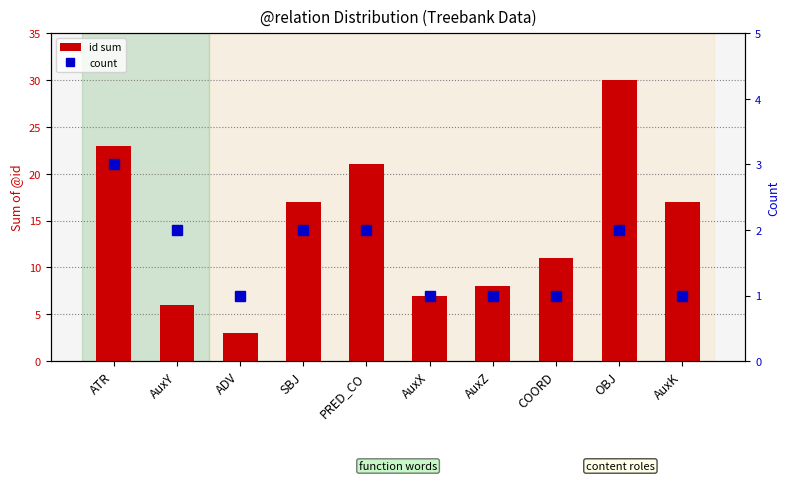

List the series in order of their overall mean, lowest first.

count, id sum